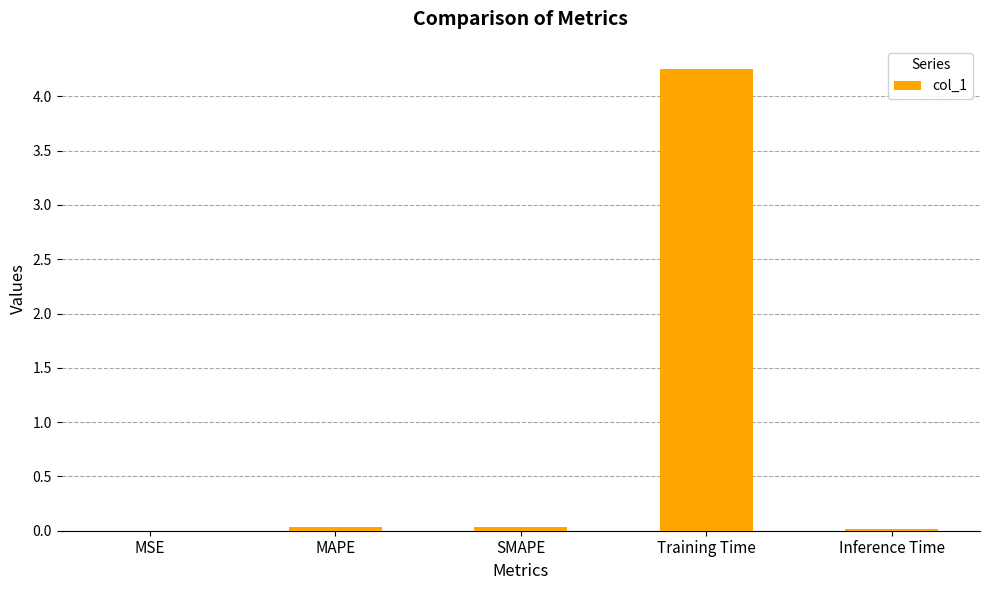

Which label corresponds to the largest value in the chart?

Training Time